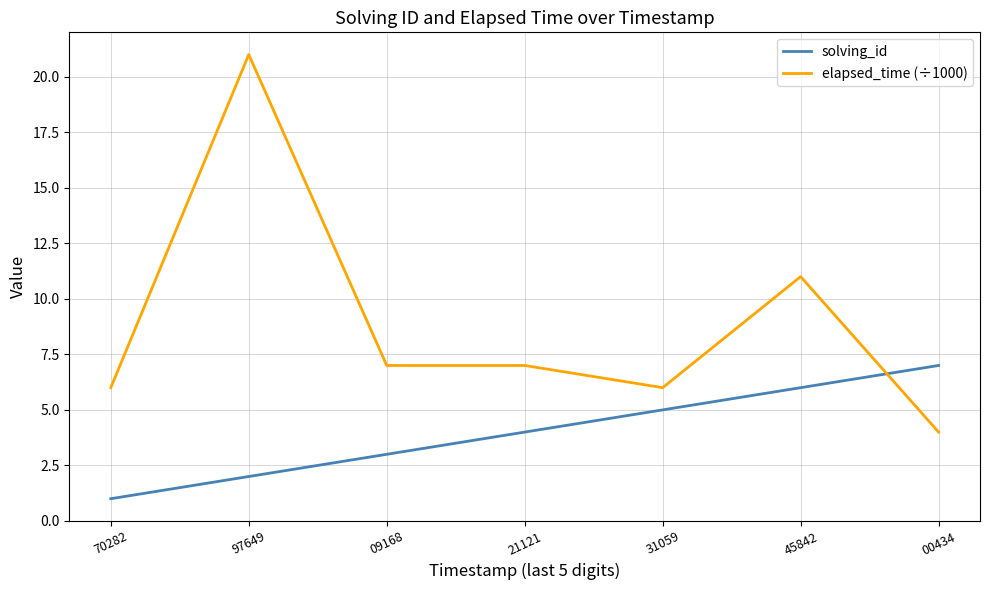

At which category does the chart reach its peak across all series?

97649